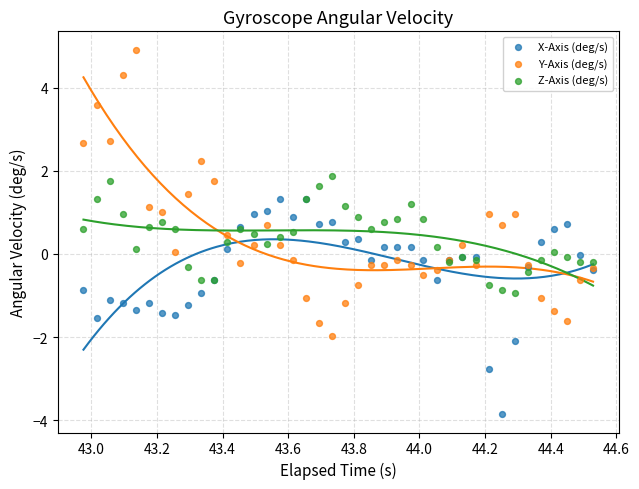

Which series contains the lowest Y value?

X-Axis (deg/s)